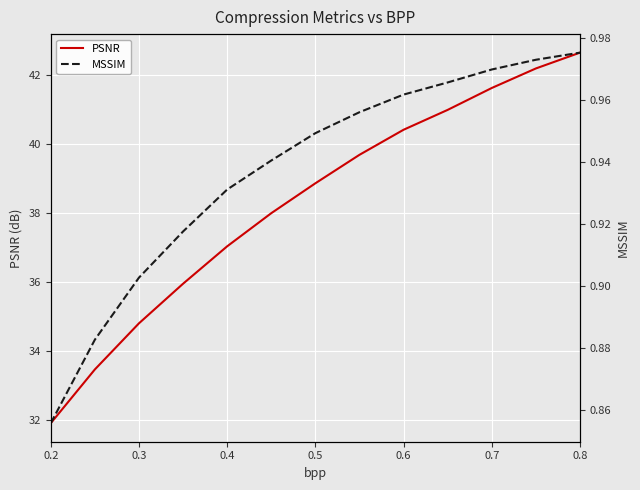

True or false: MSSIM and PSNR cross at least once.

False